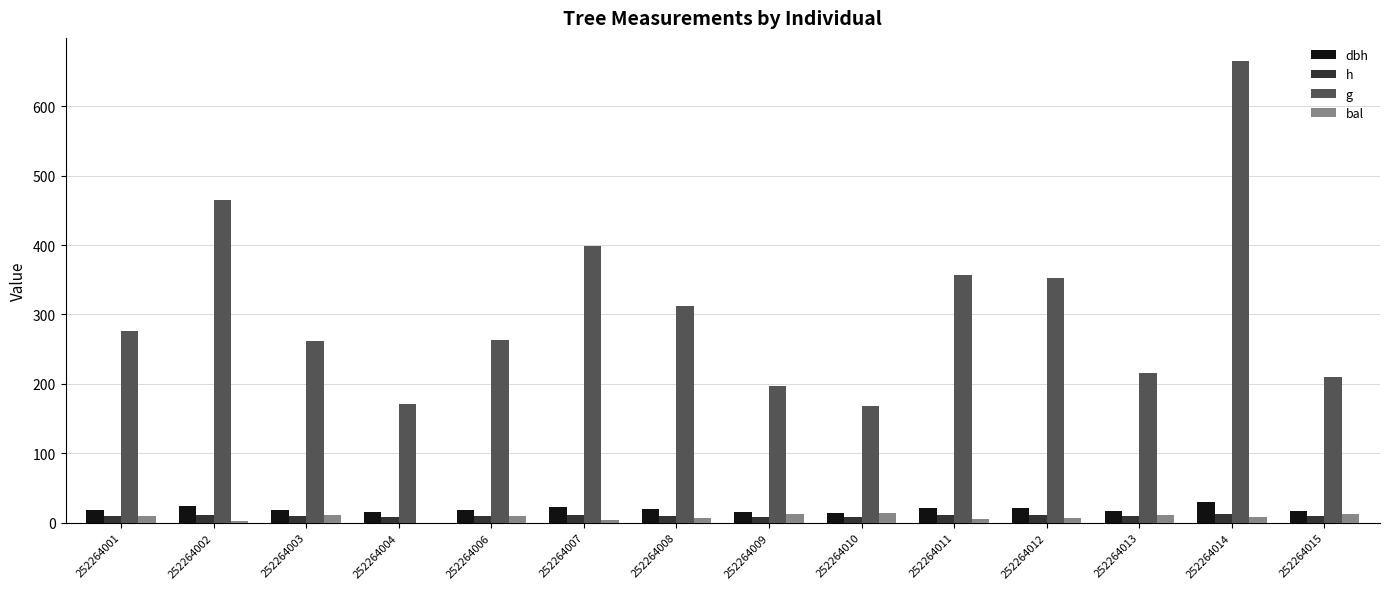

Is the value of dbh at 252264012 greater than the value of g at 252264012?

No